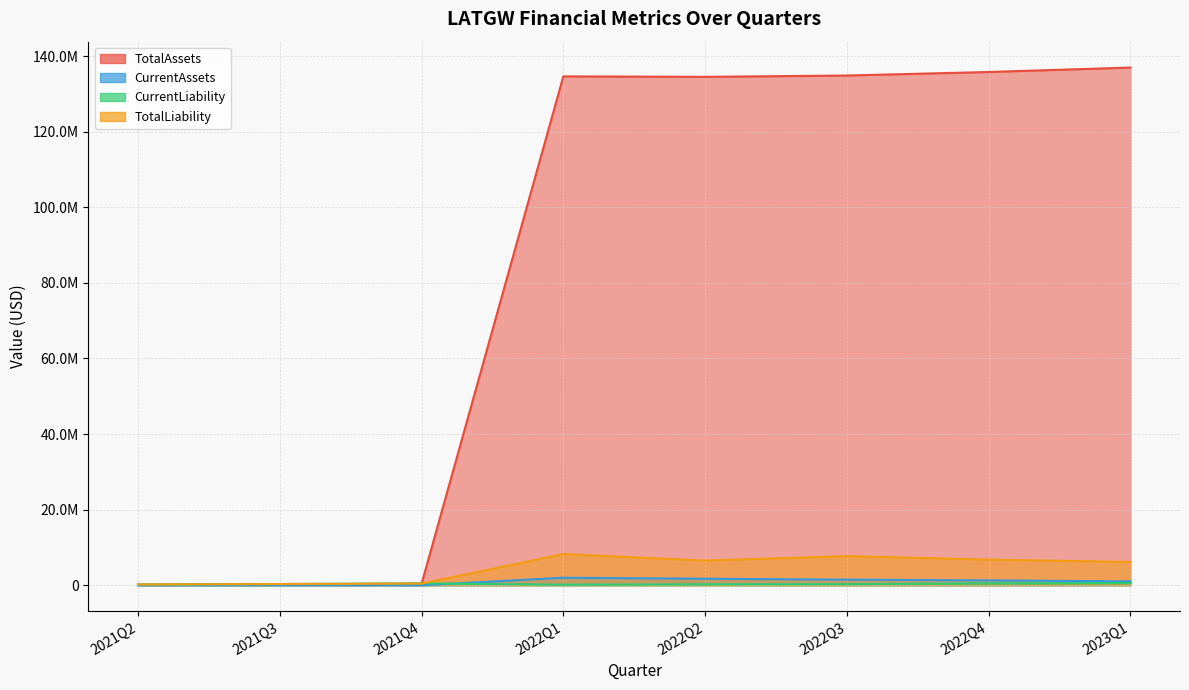

True or false: CurrentLiability has a value of 429940 at 2021Q3.

False